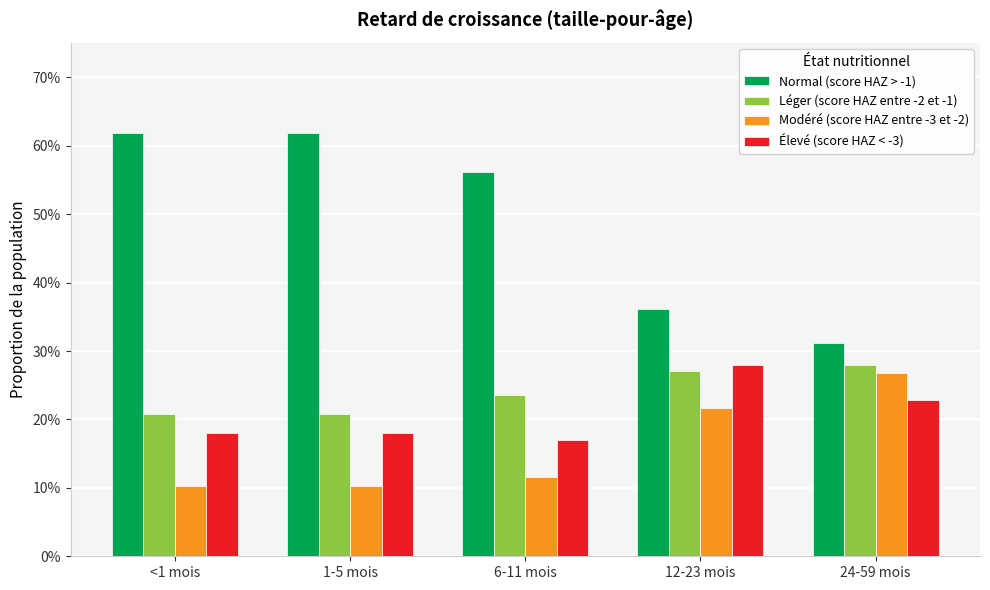

Does the chart contain stacked bars?

No